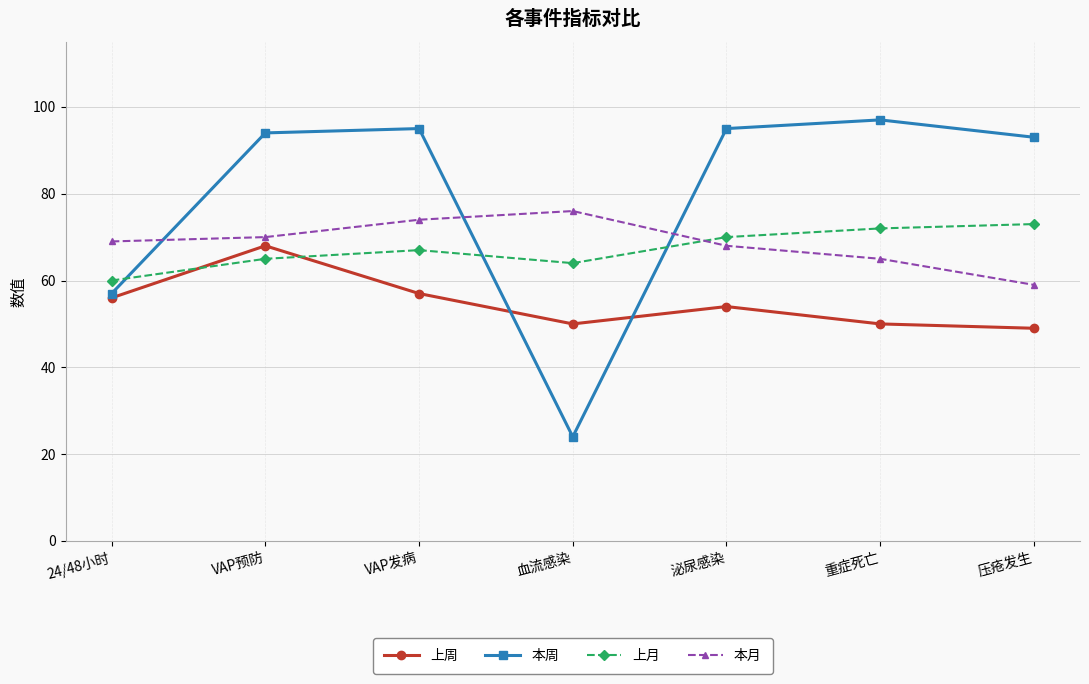

What is the label of the 7th point from the right?

24/48小时